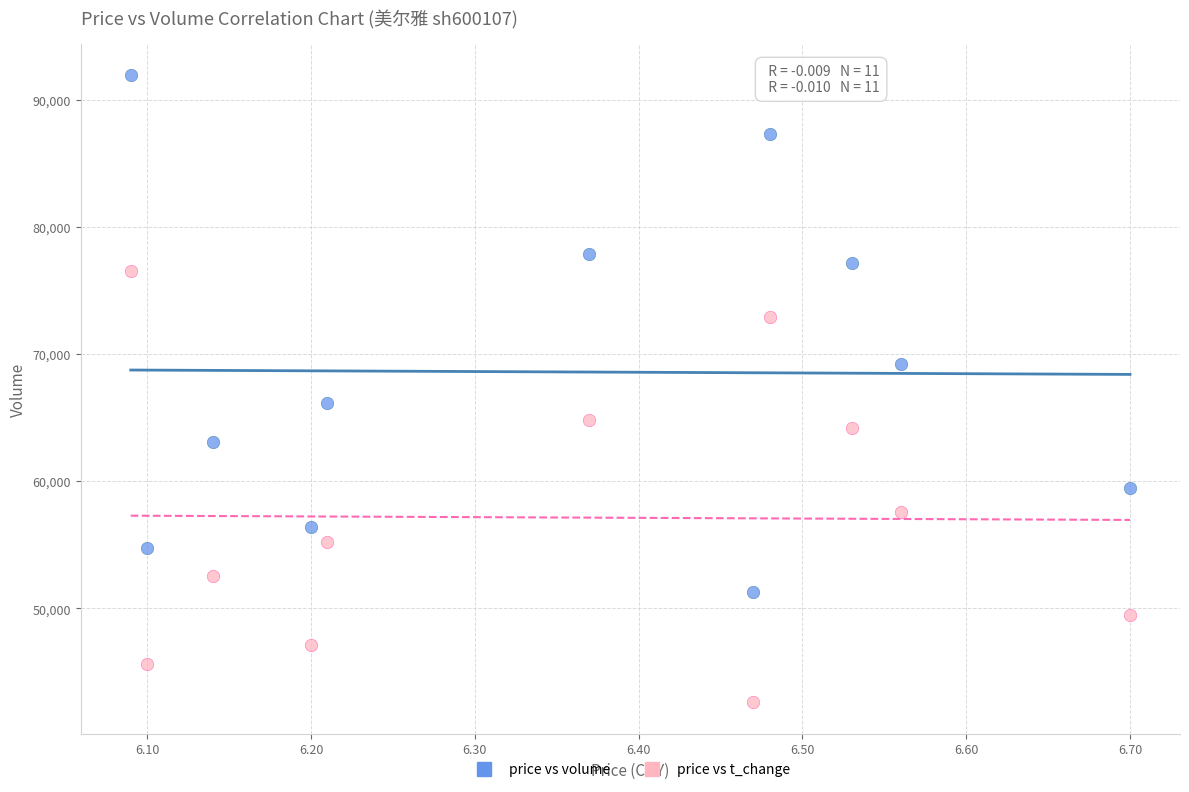

Across all data points, what is the range of Y values (max minus min)?

49339.0